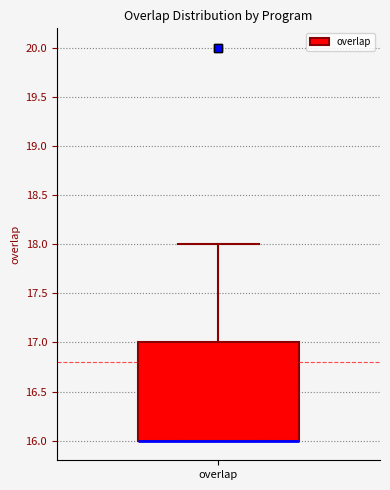

Where does the upper whisker of the box for overlap end on the y-axis? The values are not printed on the chart, so give them approximately, as read against the axis.

18